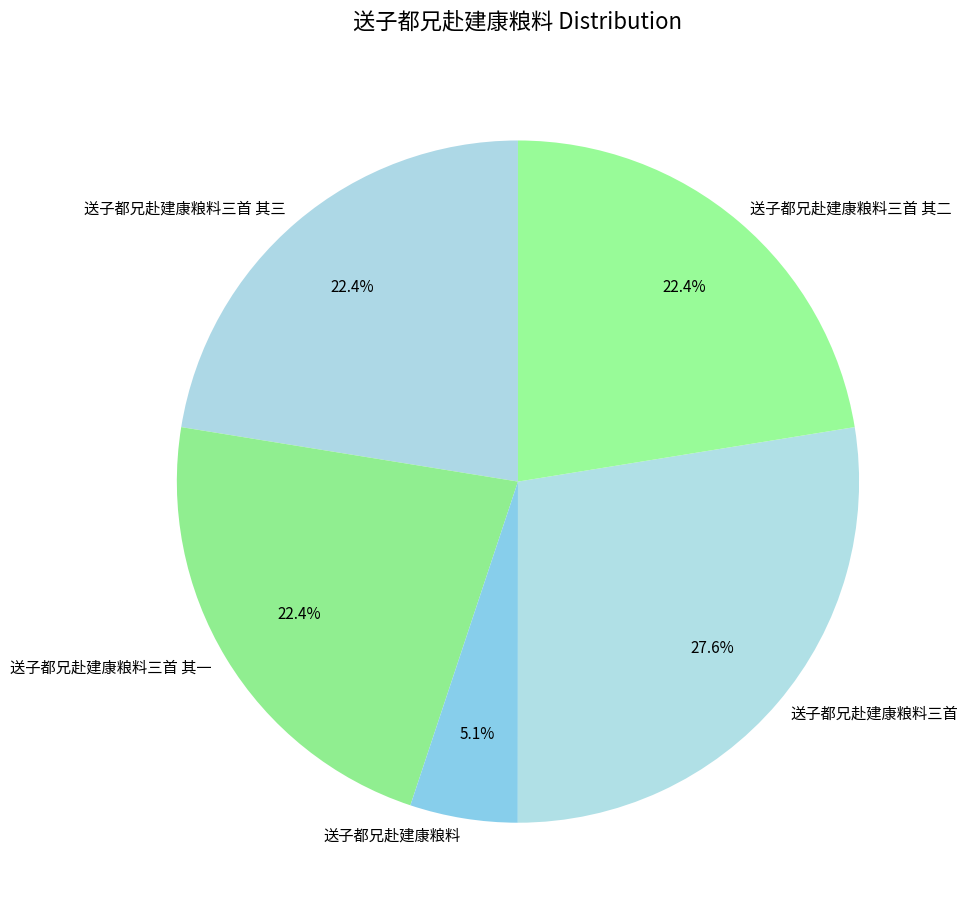

To the nearest percent, what is the average slice percentage?

20%